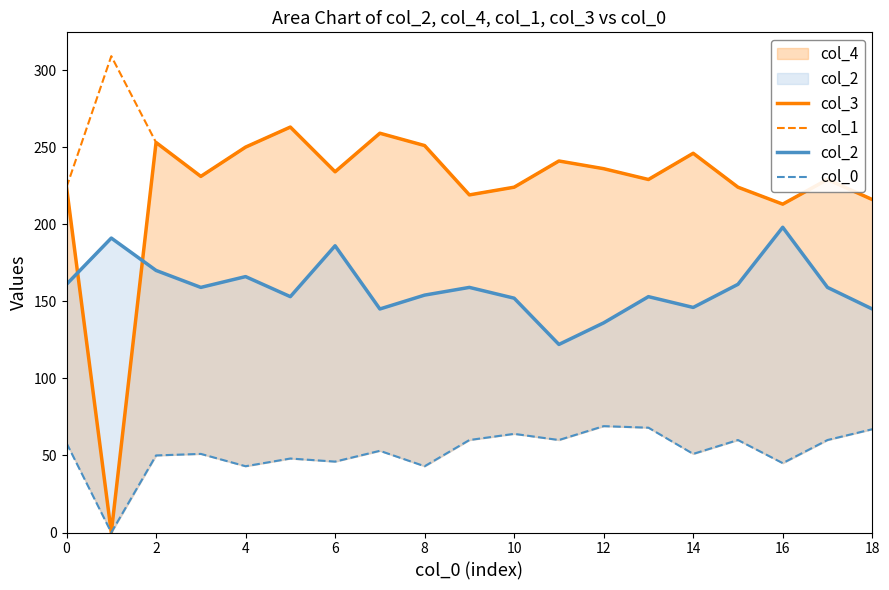

How many lines are shown in the chart?

4